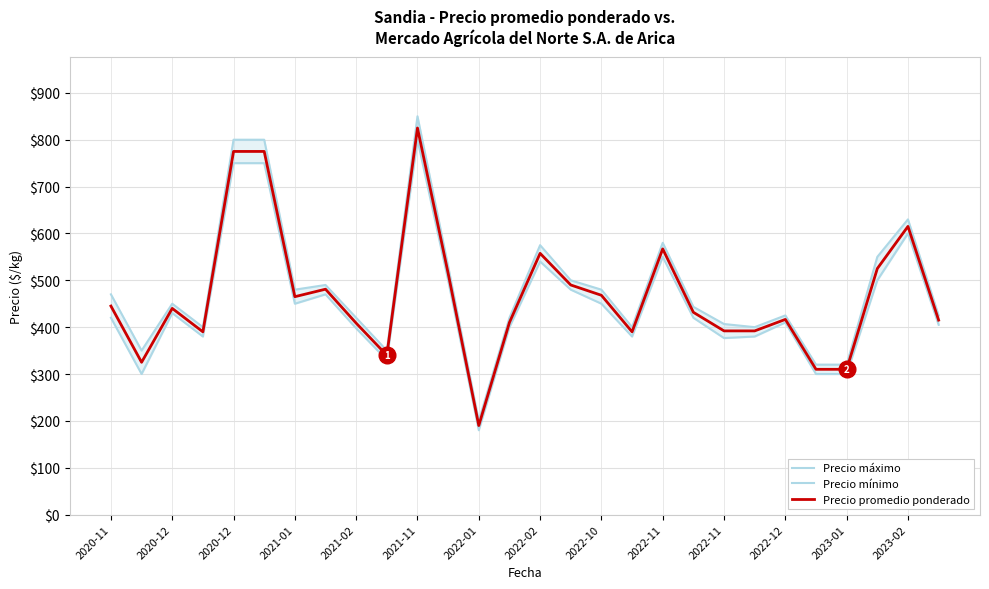

What is the value of the Precio máximo point at the 21st from the left?

406.7